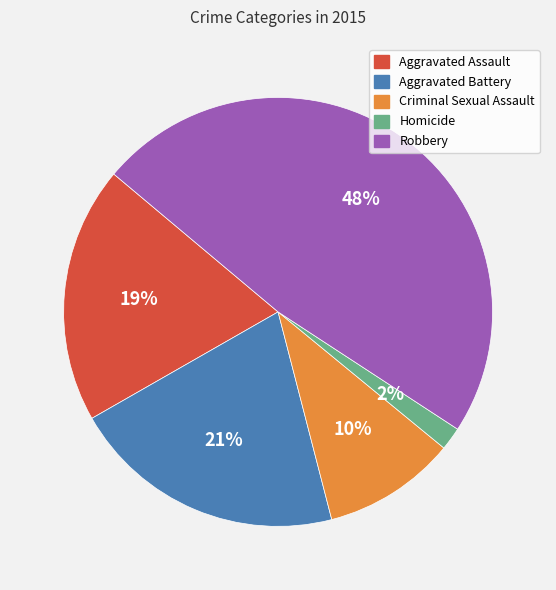

Combined, do Aggravated Assault and Homicide account for over 50%?

No